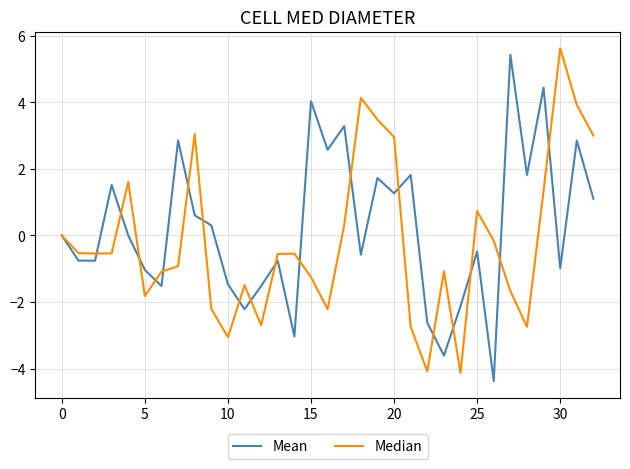

What is the greatest value displayed?

5.6